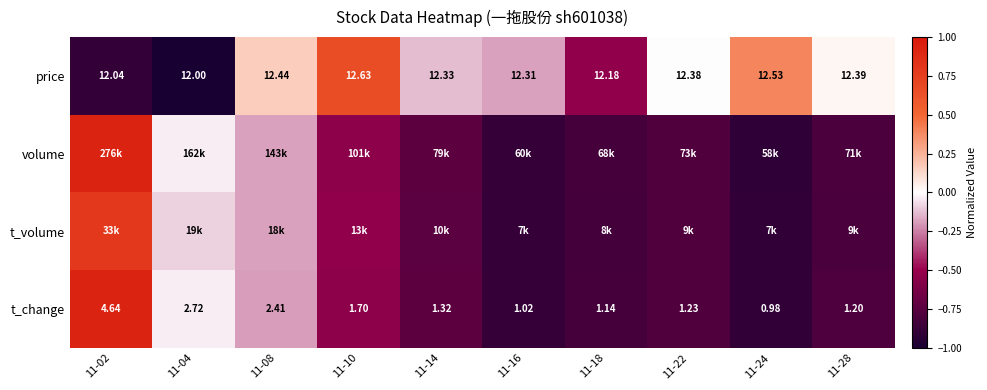

Which has a higher value, 11-18 or 11-28?

11-28